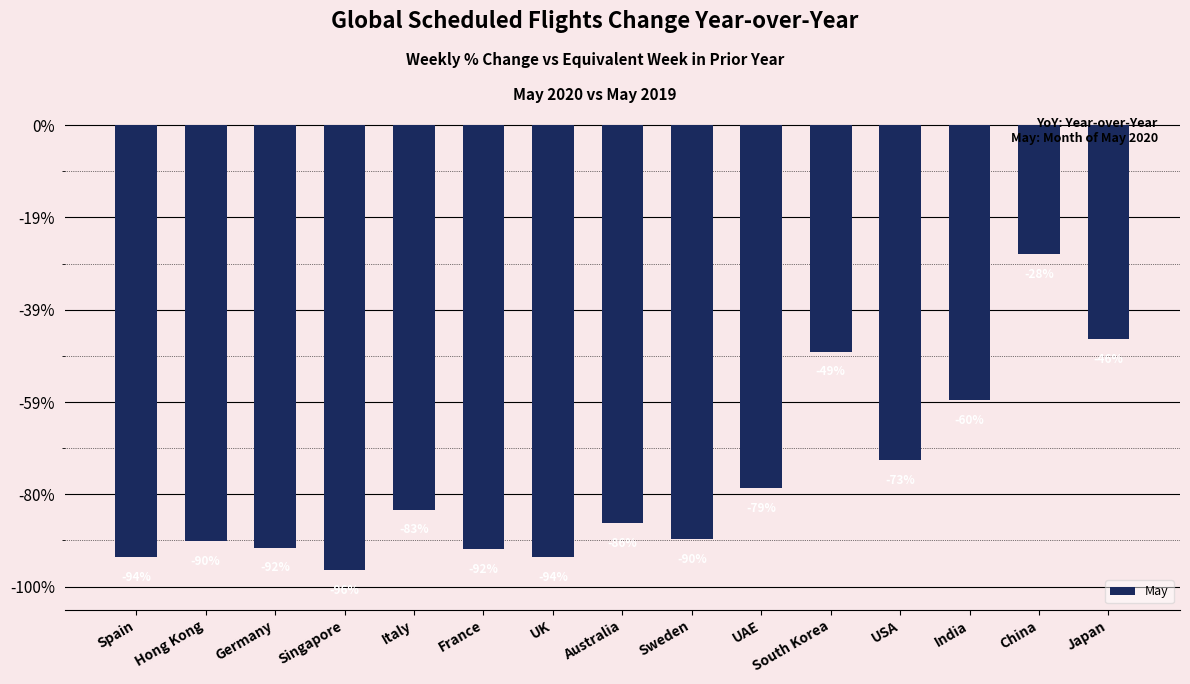

Are the bars horizontal?

No